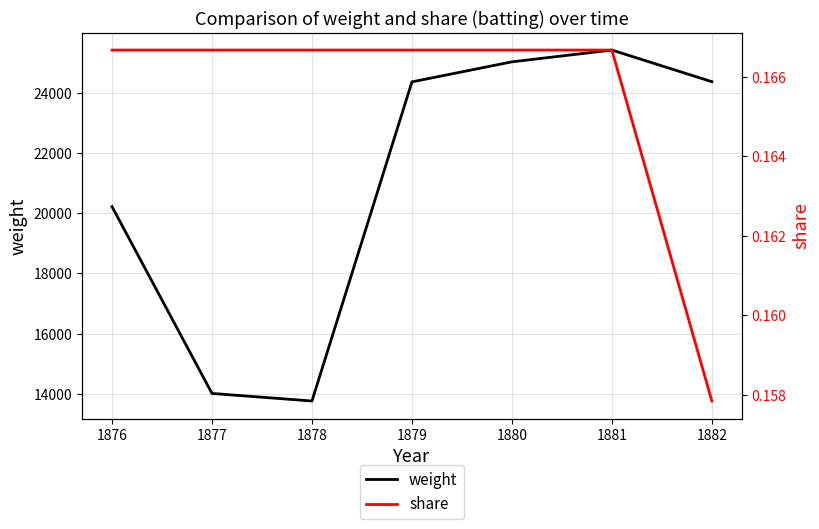

How many lines are shown in the chart?

2